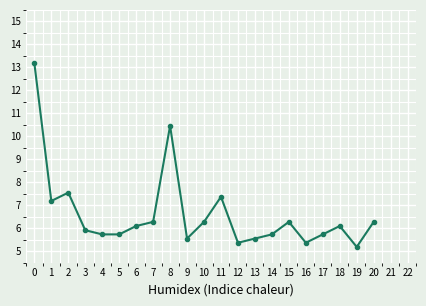

What is the greatest value displayed?

13.2